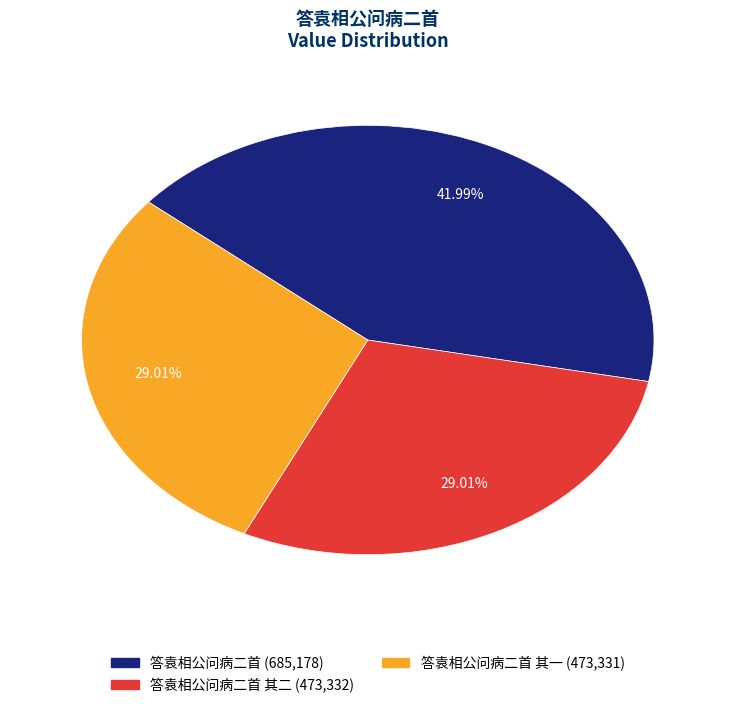

Is there any slice that represents more than half of the pie?

No